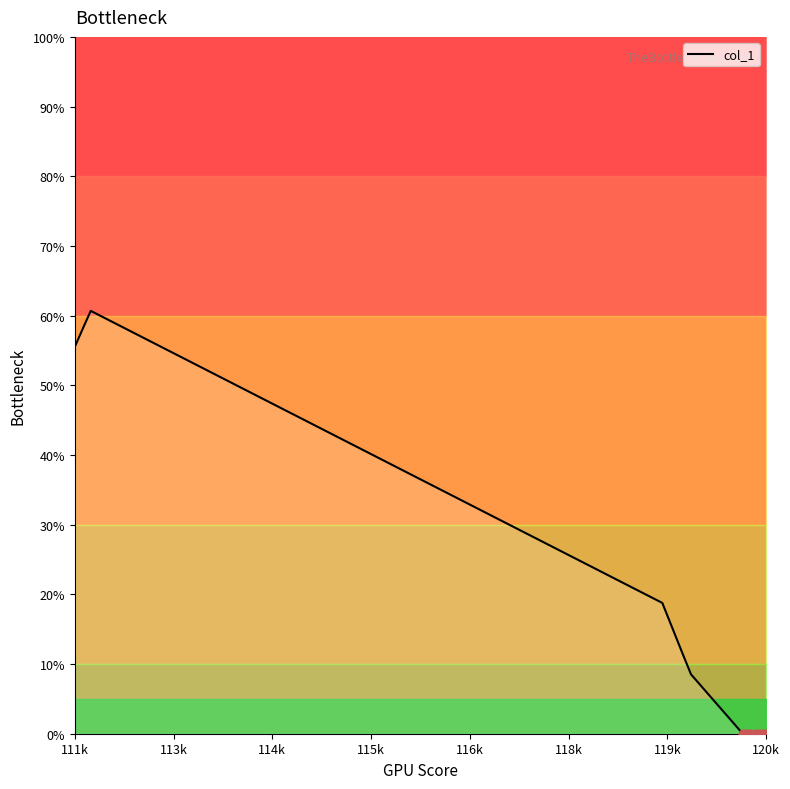

What is the highest value of the col_1 series?

60.7